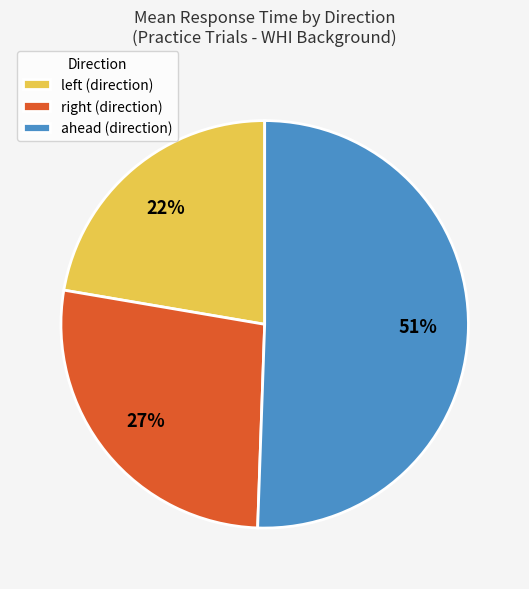

Is it true that ahead is 43% of the pie?

False